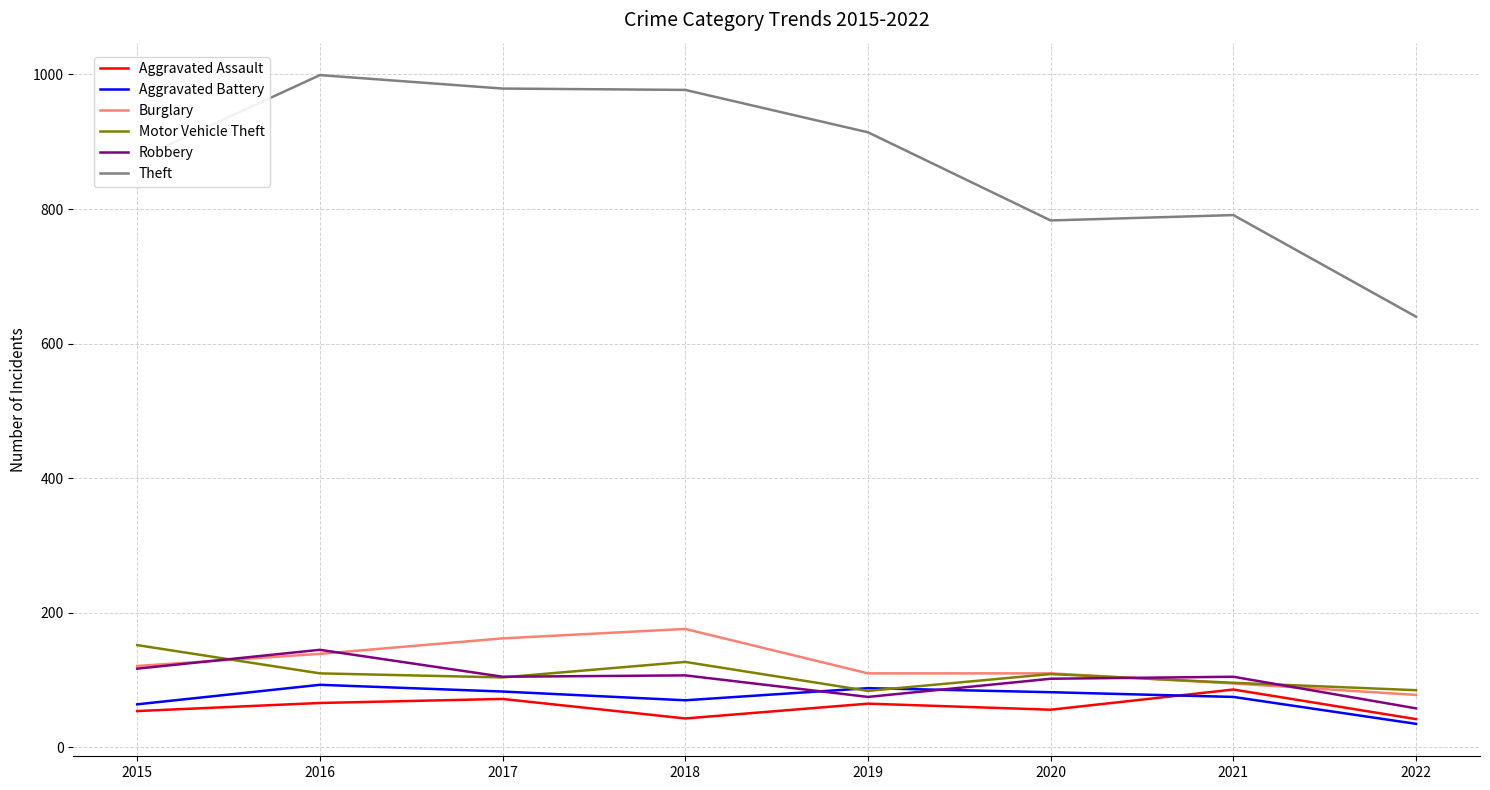

How many lines are shown in the chart?

6